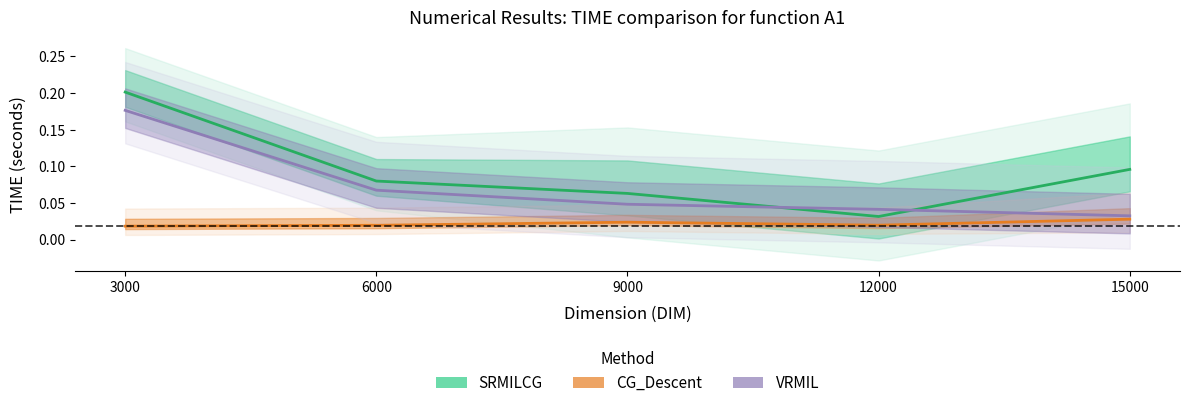

True or false: VRMIL has a value of 0.2 at 3000.

True